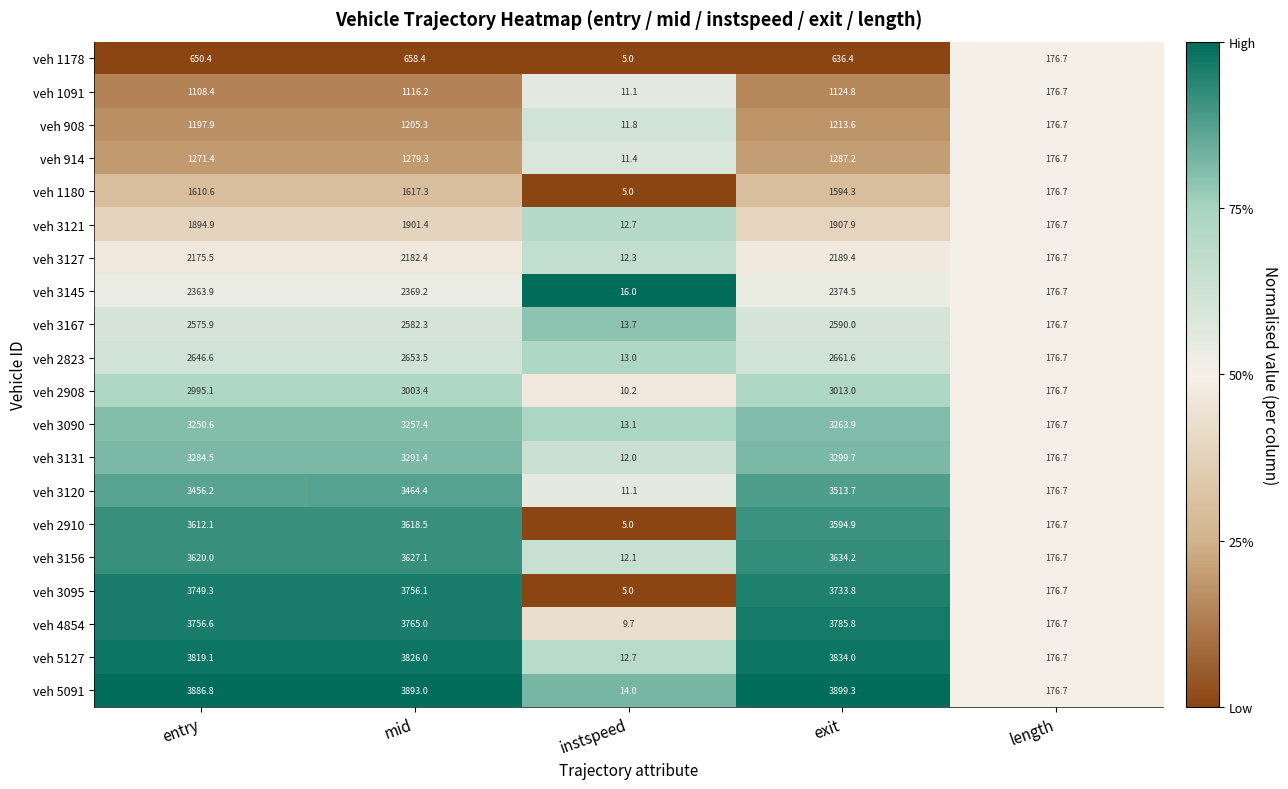

At mid, list the series in order from smallest to largest.

veh 1178, veh 1091, veh 908, veh 914, veh 1180, veh 3121, veh 3127, veh 3145, veh 3167, veh 2823, veh 2908, veh 3090, veh 3131, veh 3120, veh 2910, veh 3156, veh 3095, veh 4854, veh 5127, veh 5091